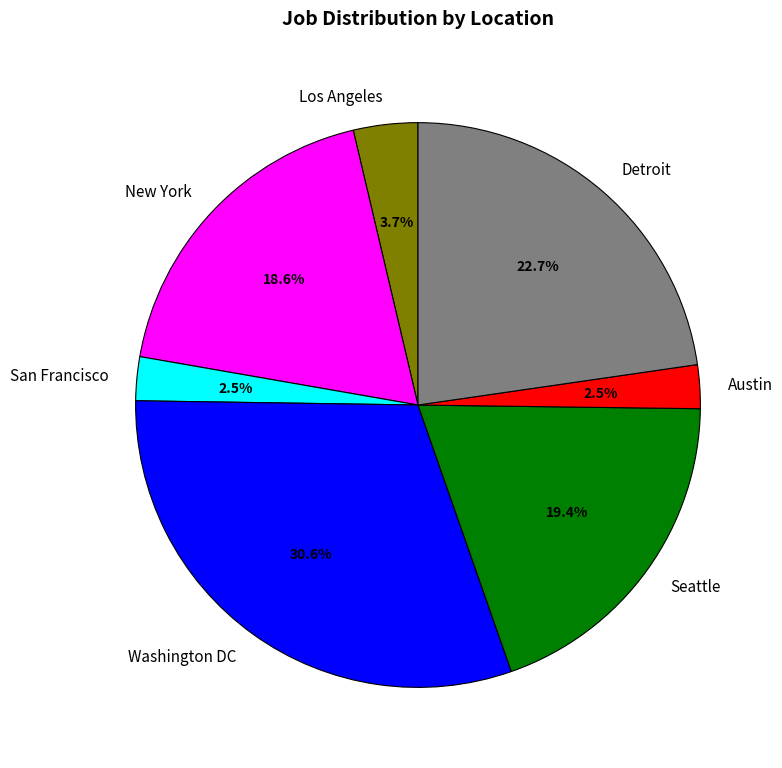

How many segments does this pie chart have?

7